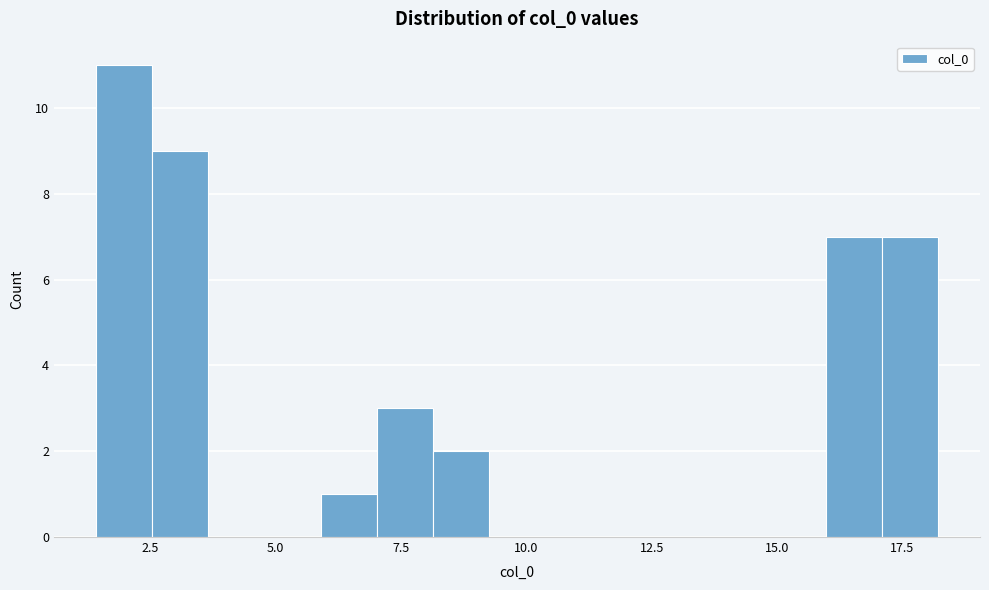

Read against the x-axis, roughly where is the centre of the tallest bar?

2.0